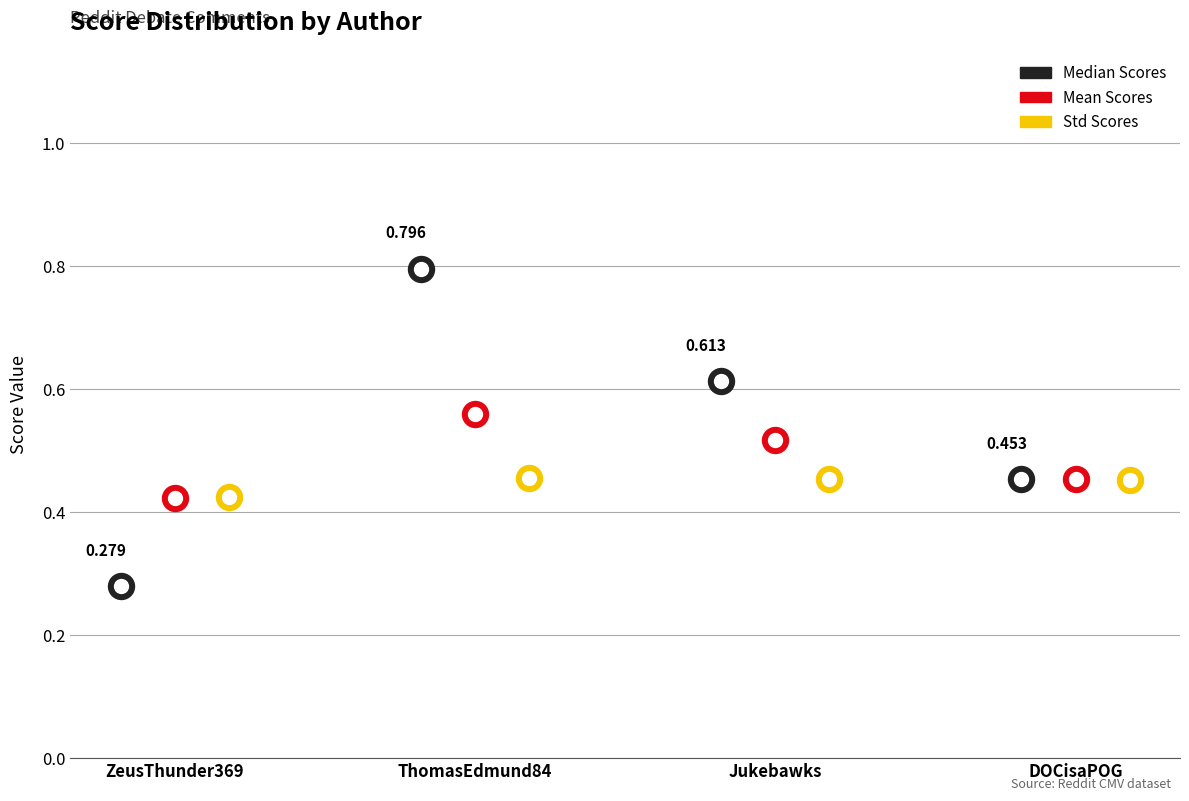

Which series reaches the minimum Y coordinate?

median_scores